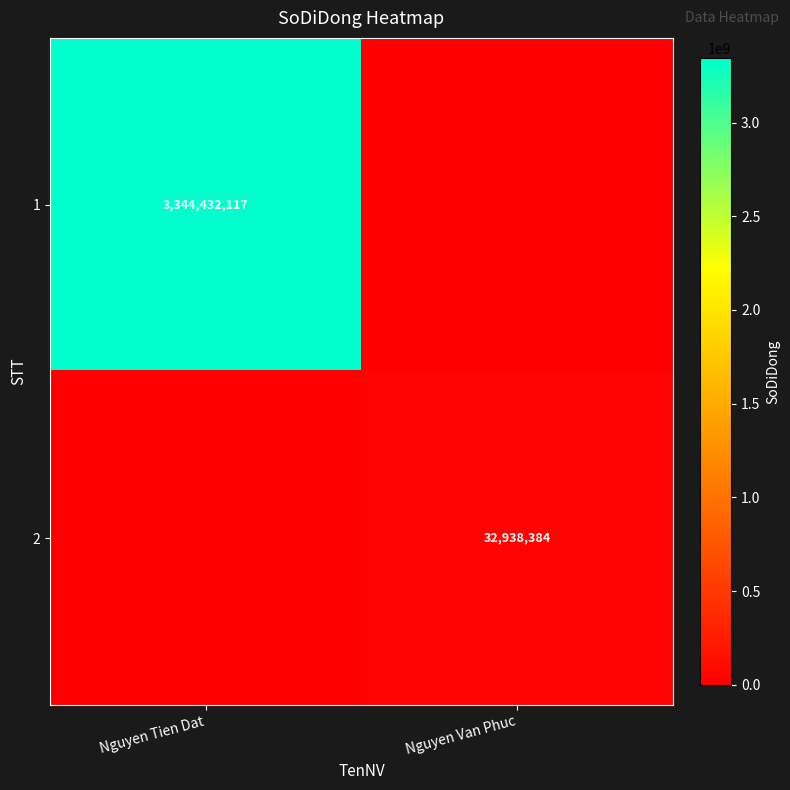

What is the difference between the highest and lowest values at Nguyen Van Phuc?

32938384